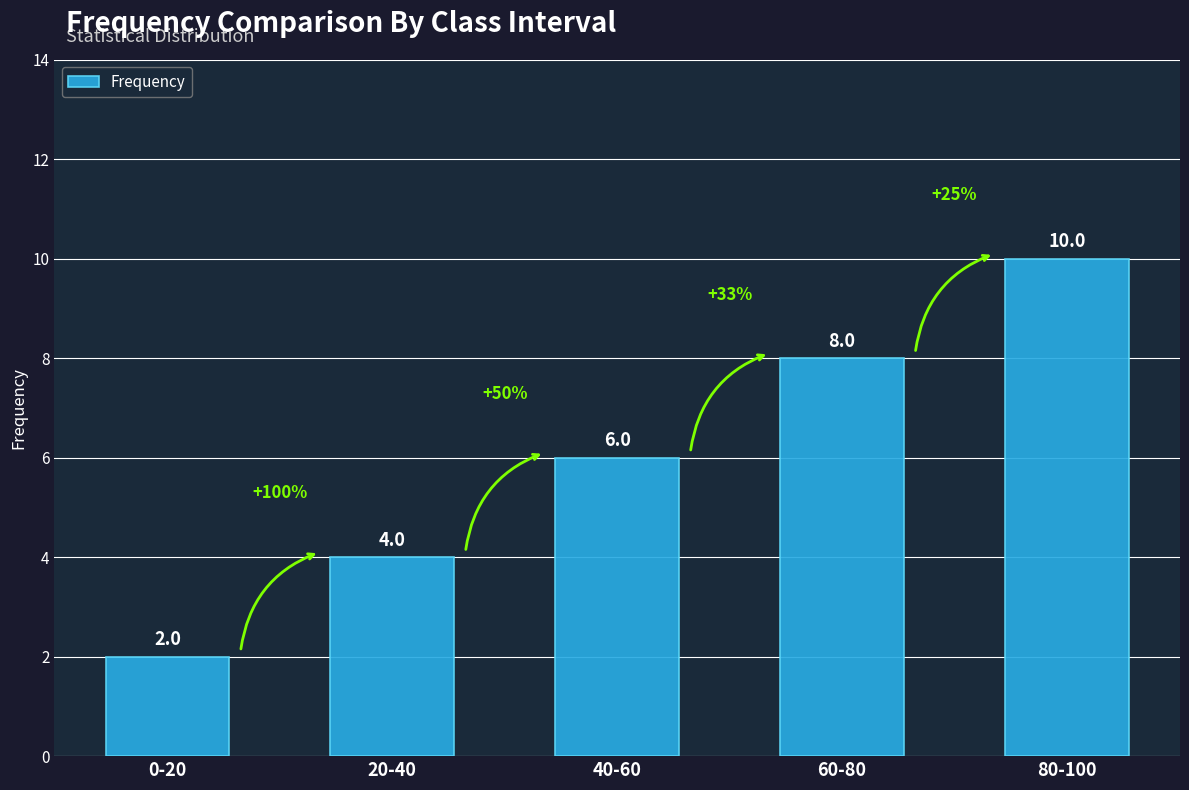

What is the approximate value at 80-100?

10